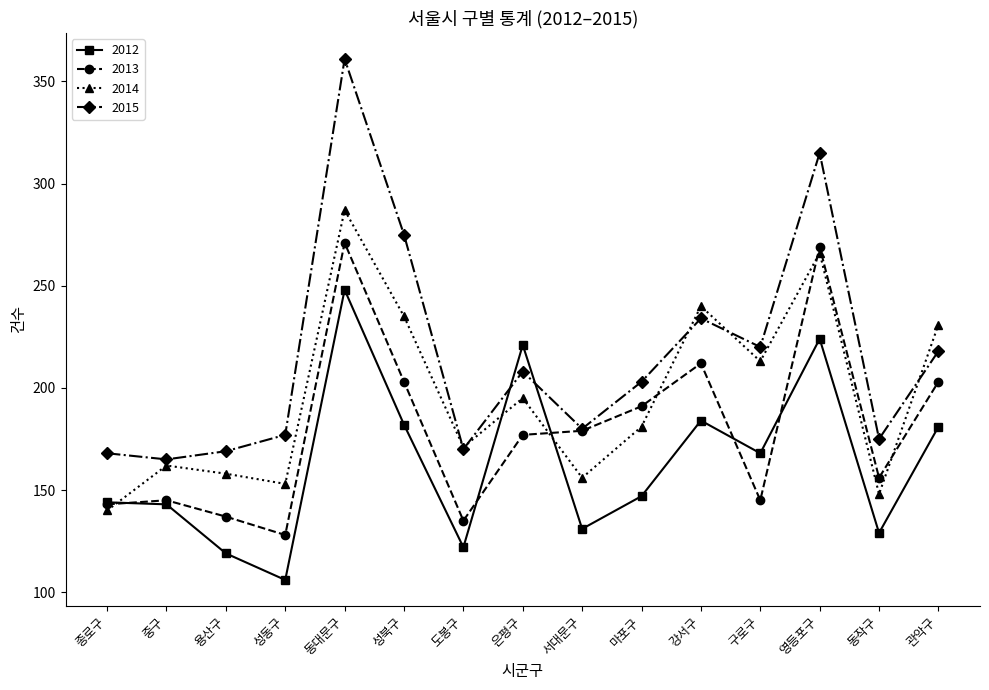

True or false: 2015 has more than 0 interior local peaks.

True